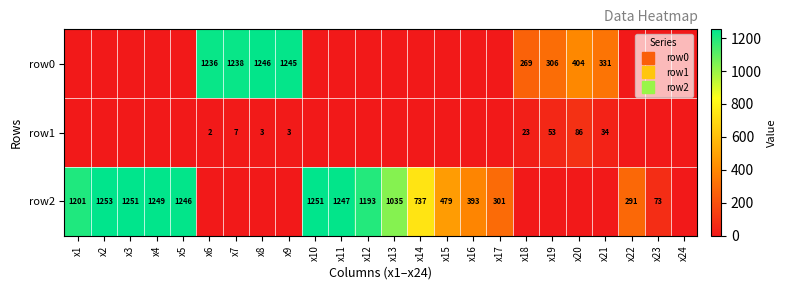

Which category has the highest value in the row0 series?

x8